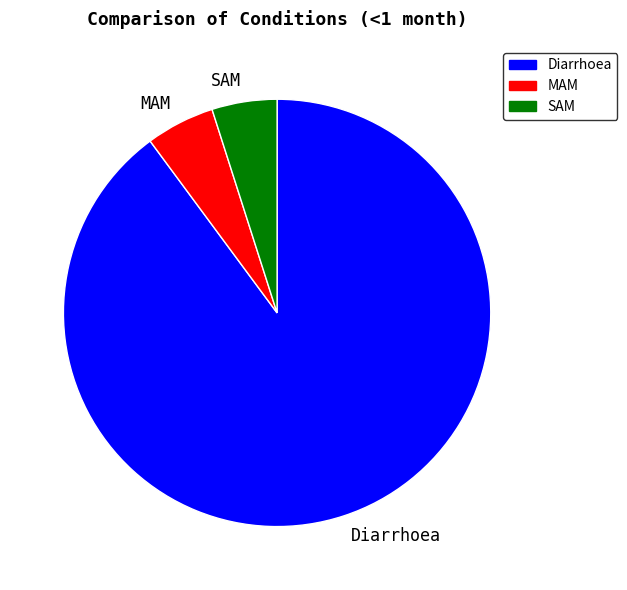

Does any single category account for the majority?

Yes